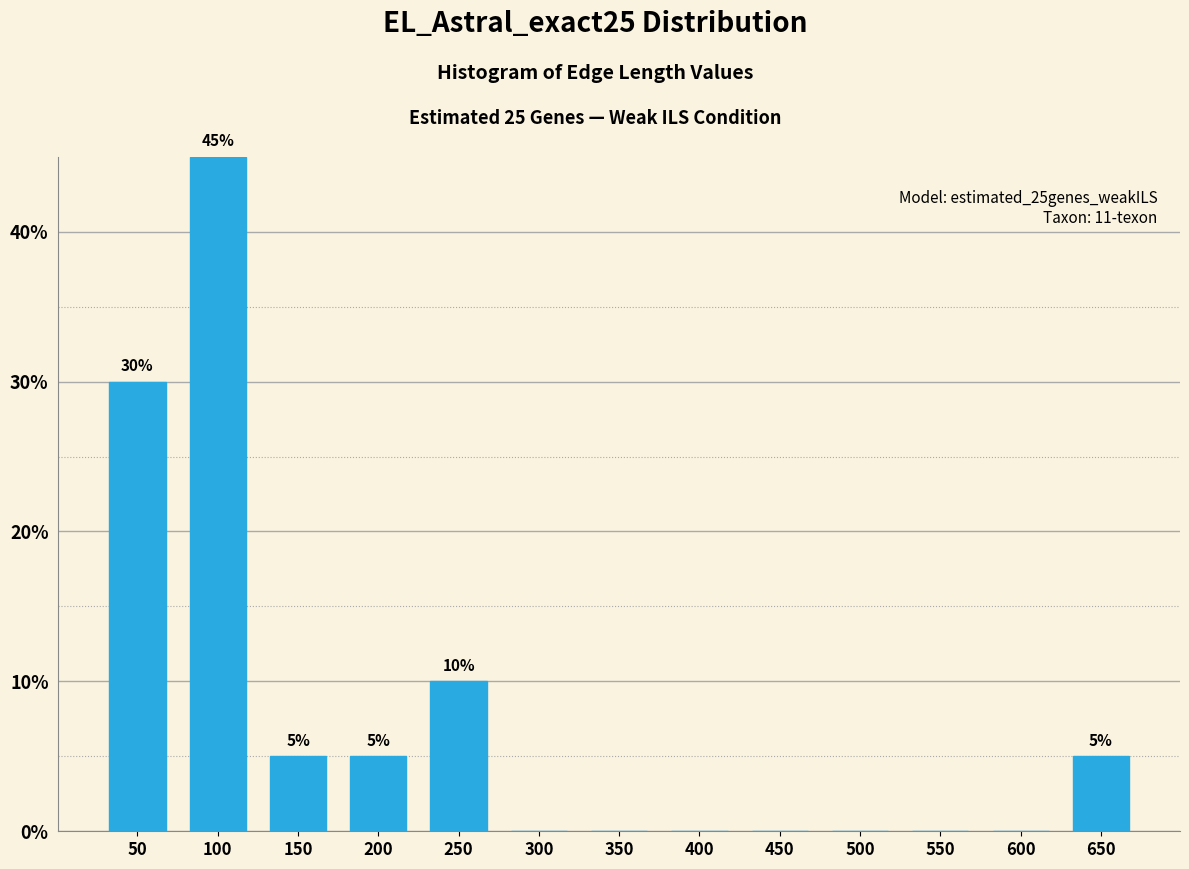

Reading left to right, extract all data points from this chart.

50=30	100=45	150=5	200=5	250=10	300=0	350=0	400=0	450=0	500=0	550=0	600=0	650=5